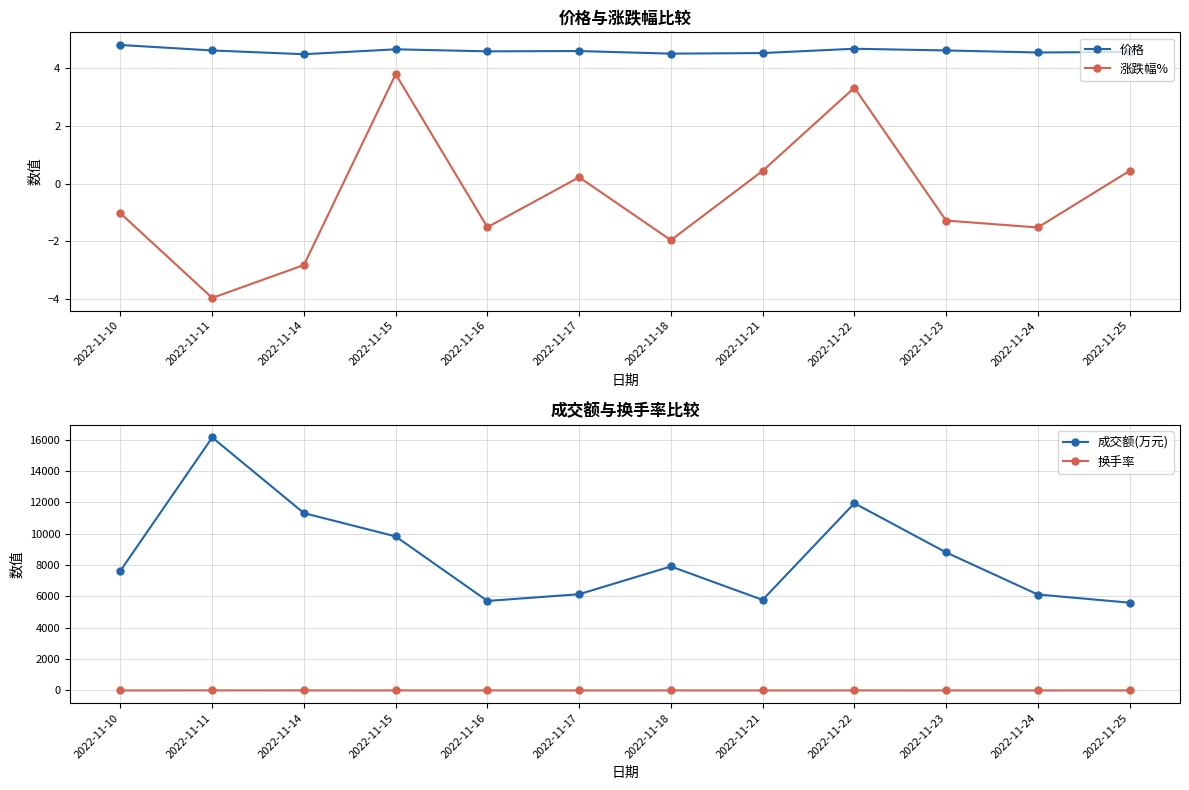

How many data points in 成交额(万元) are less than 7907?

6